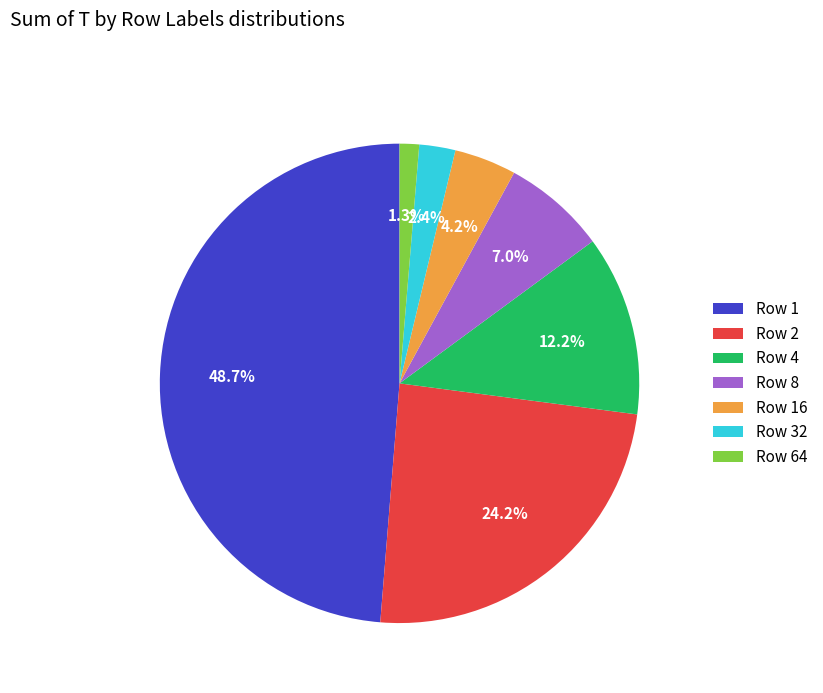

How many segments does this pie chart have?

7